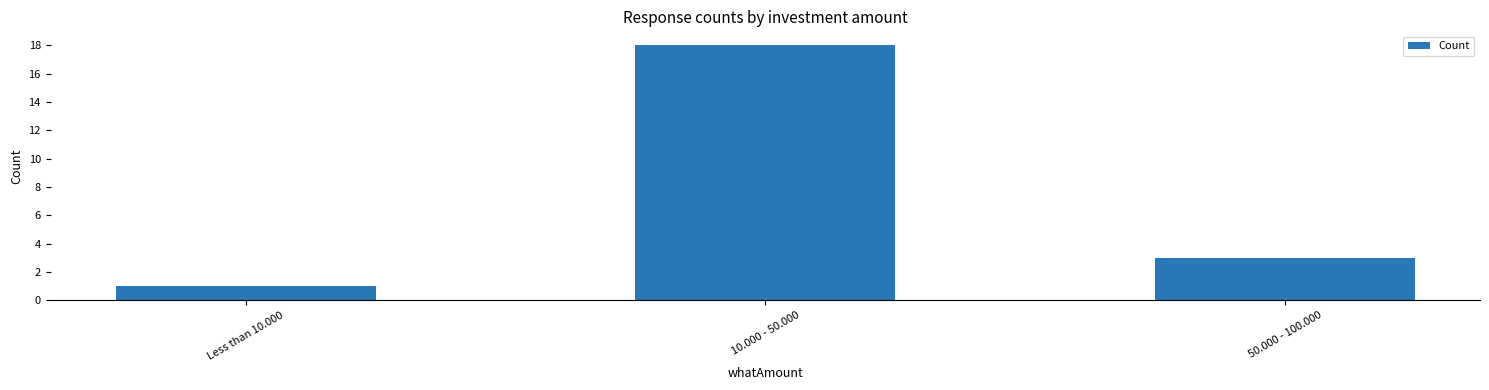

At which category does the chart reach its minimum across all series?

Less than 10.000